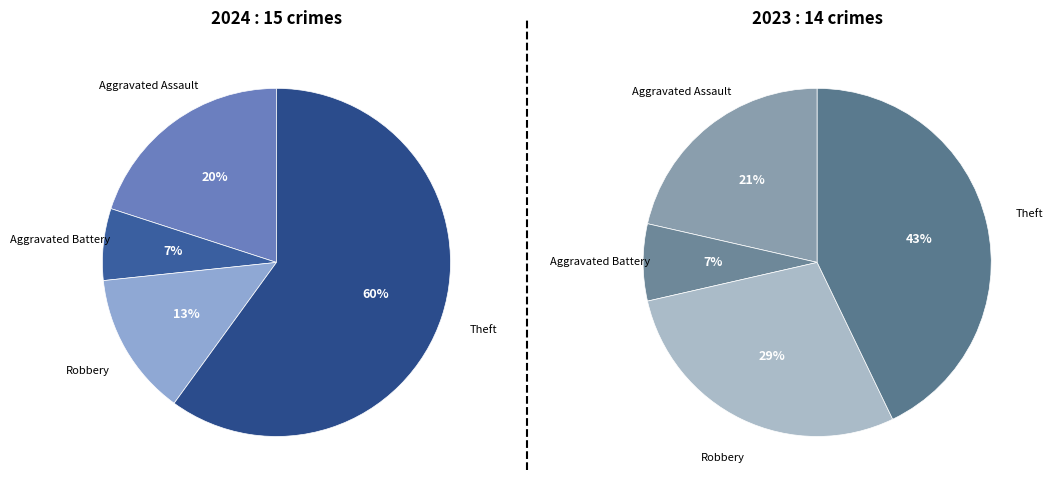

What percentage is the Theft slice, to the nearest percent?

60%